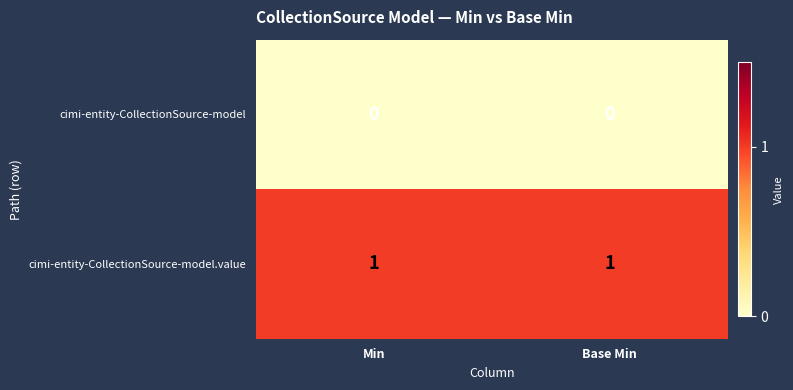

The cimi-entity-CollectionSource-model series shows 0 at Base Min. True or false?

True